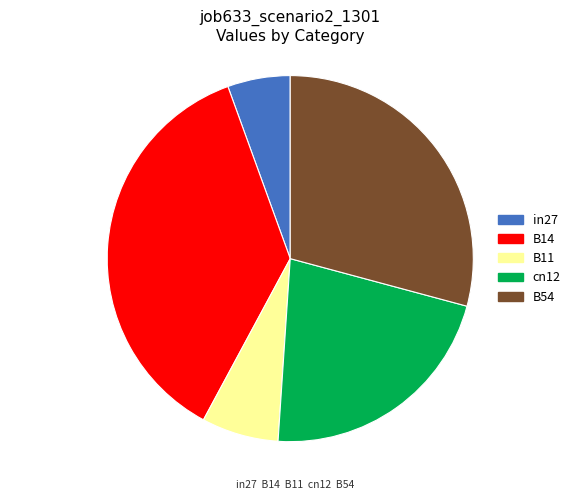

Which has a higher value, in27 or B11?

B11